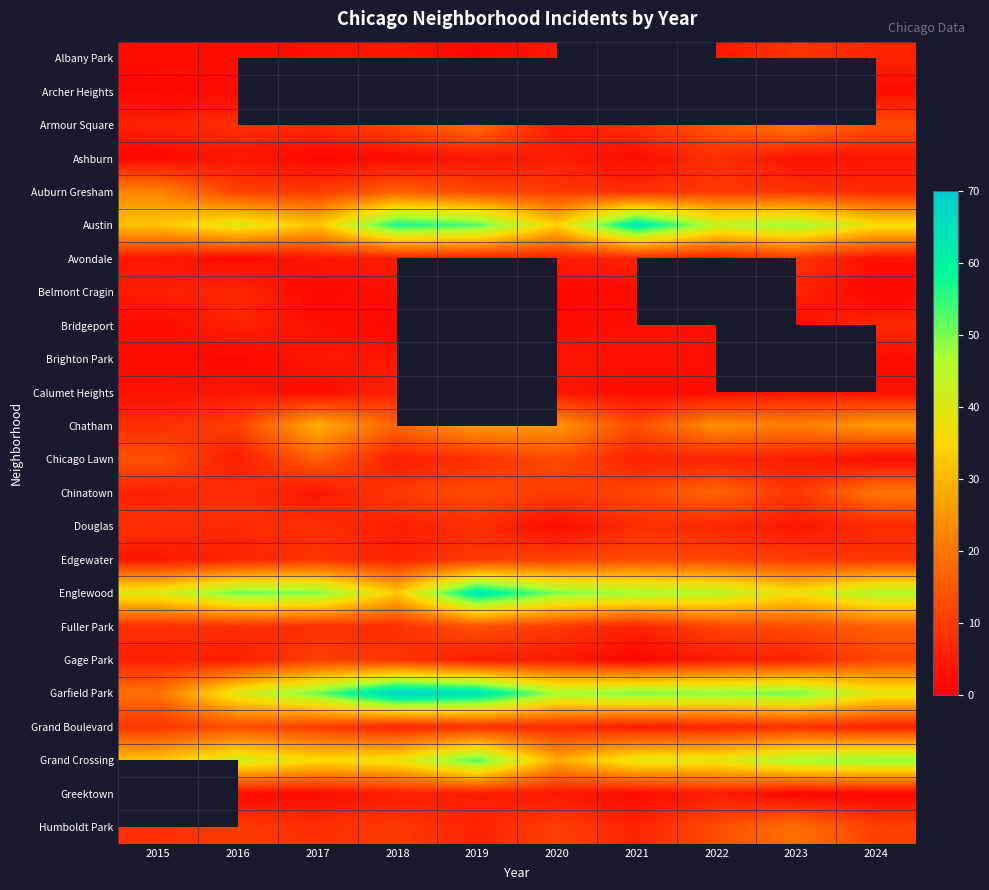

The Calumet Heights series shows 2.0 at 2022. True or false?

True